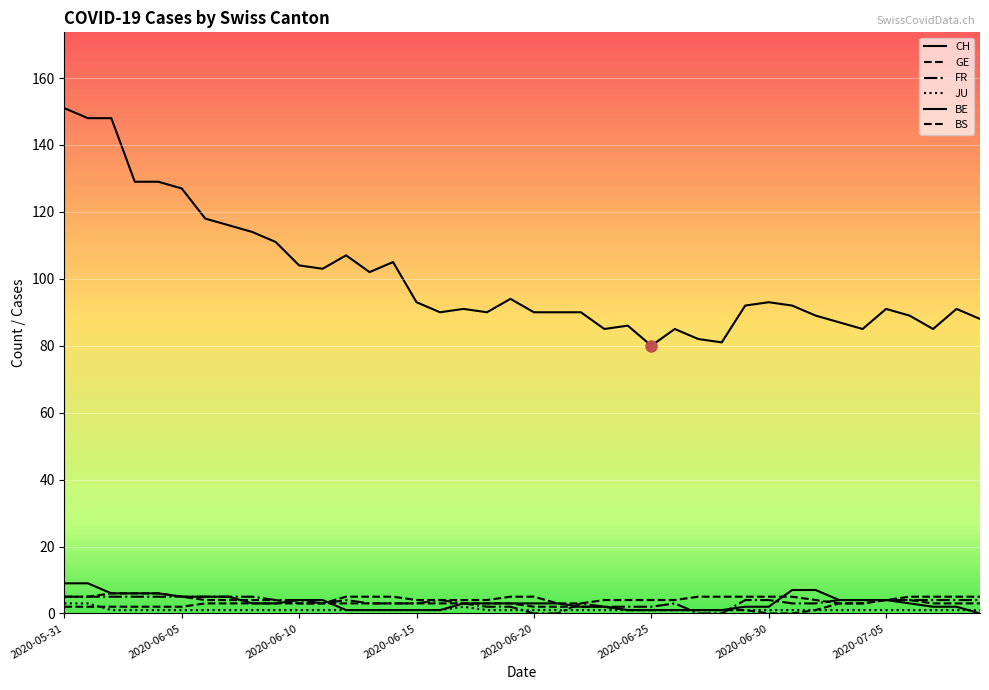

How many lines are shown in the chart?

6